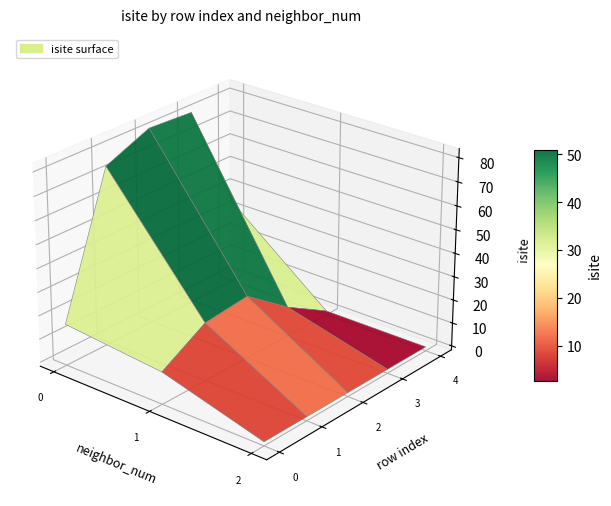

Read the 0 value at 4, to the nearest 10.

30